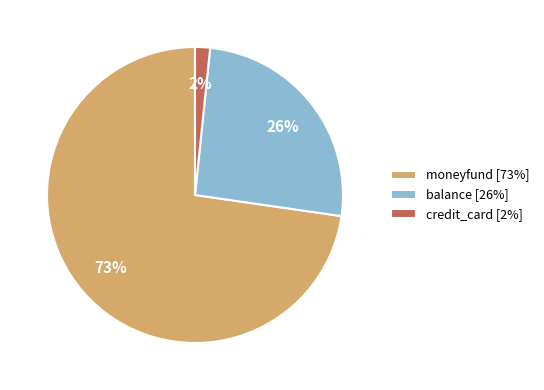

Which slice is the smallest?

credit_card [2%]